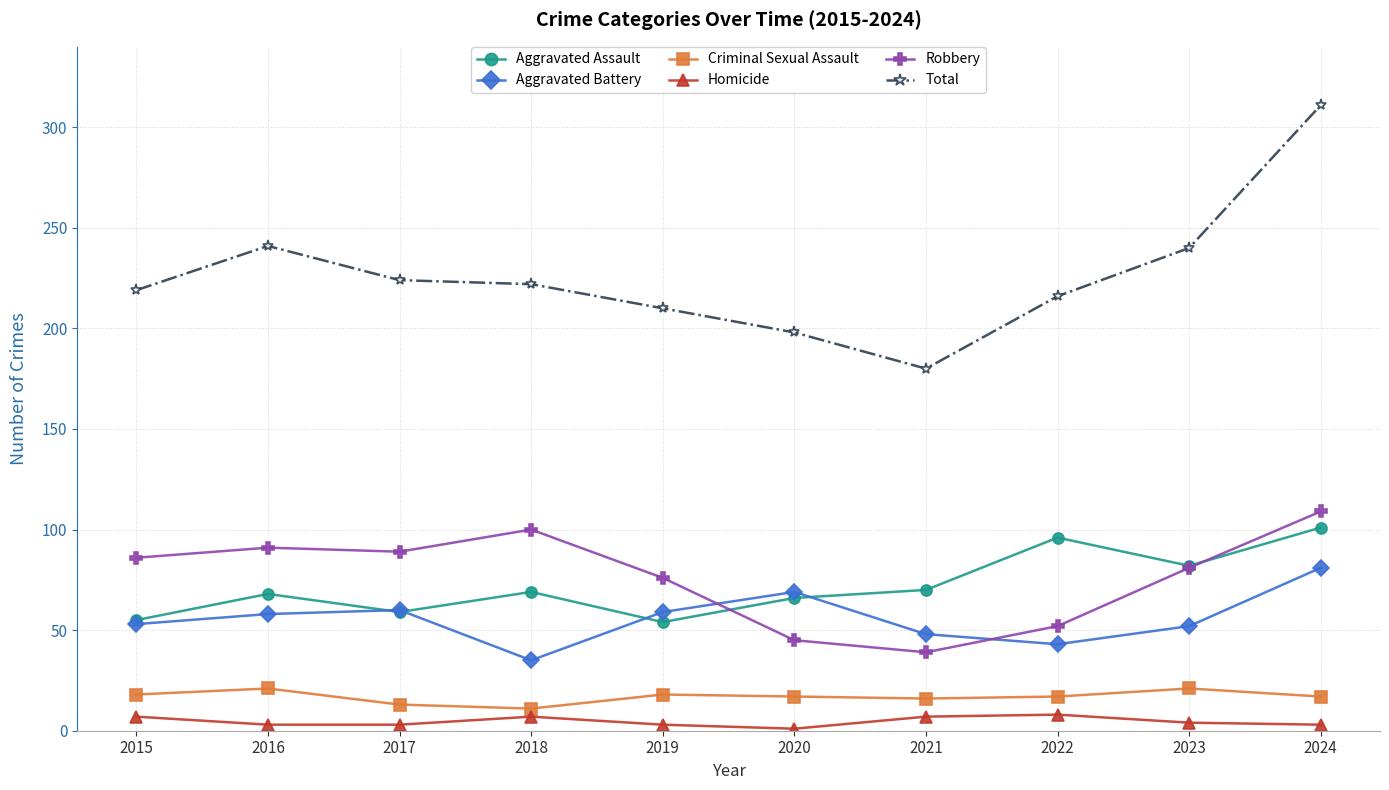

Which series has the widest spread of values?

Total